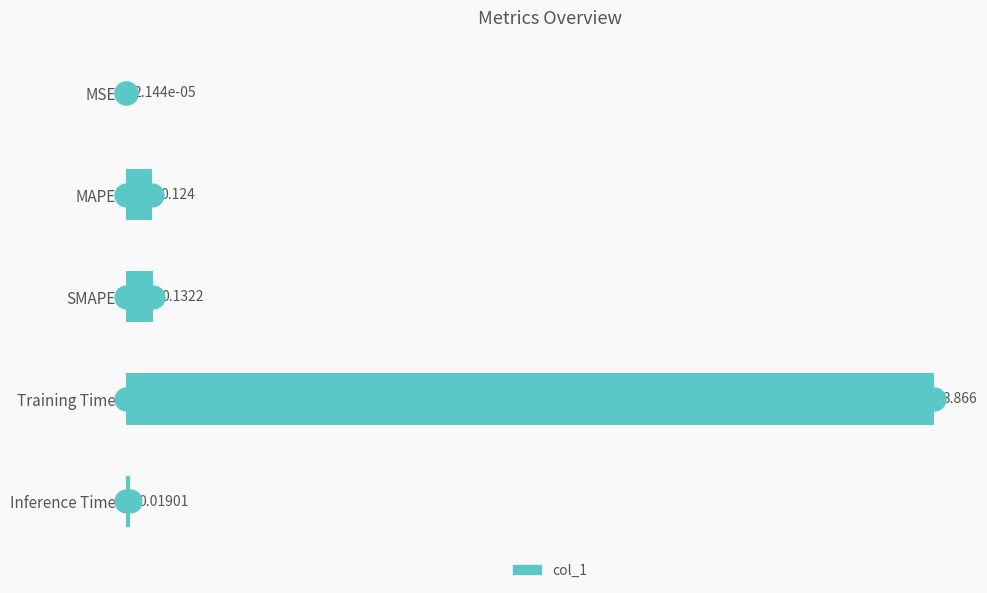

Which label corresponds to the largest value in the chart?

Training Time